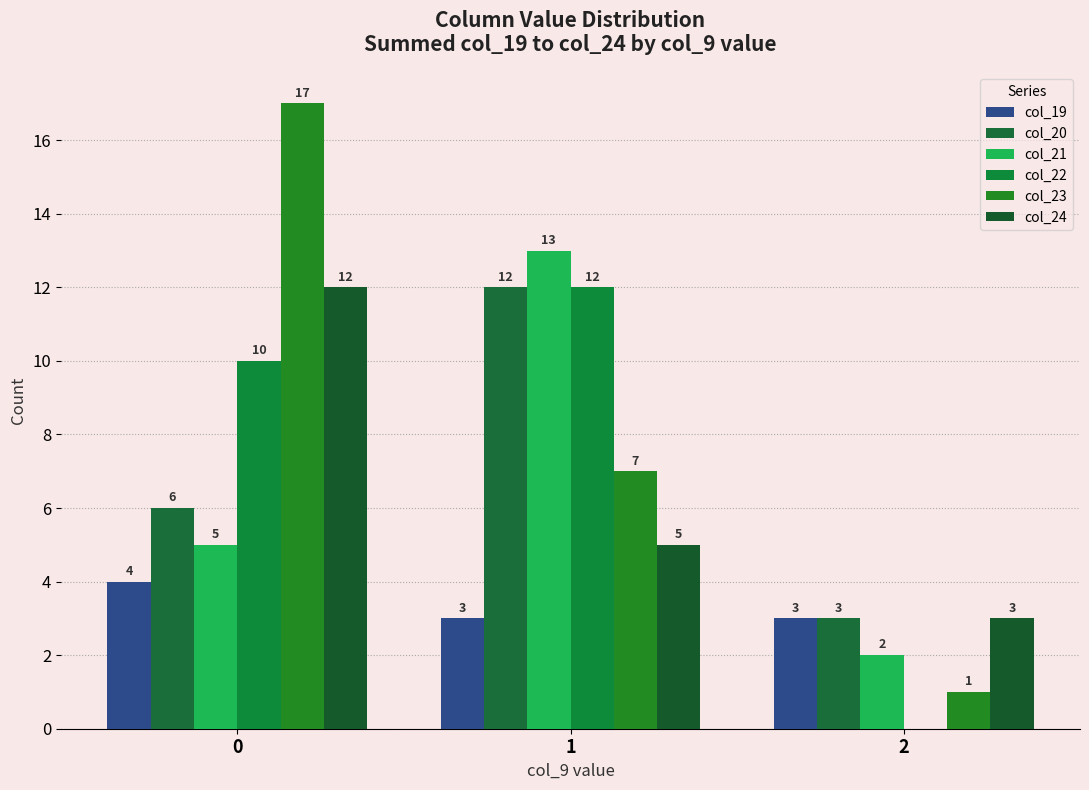

At which label is col_19 closest to 3?

1